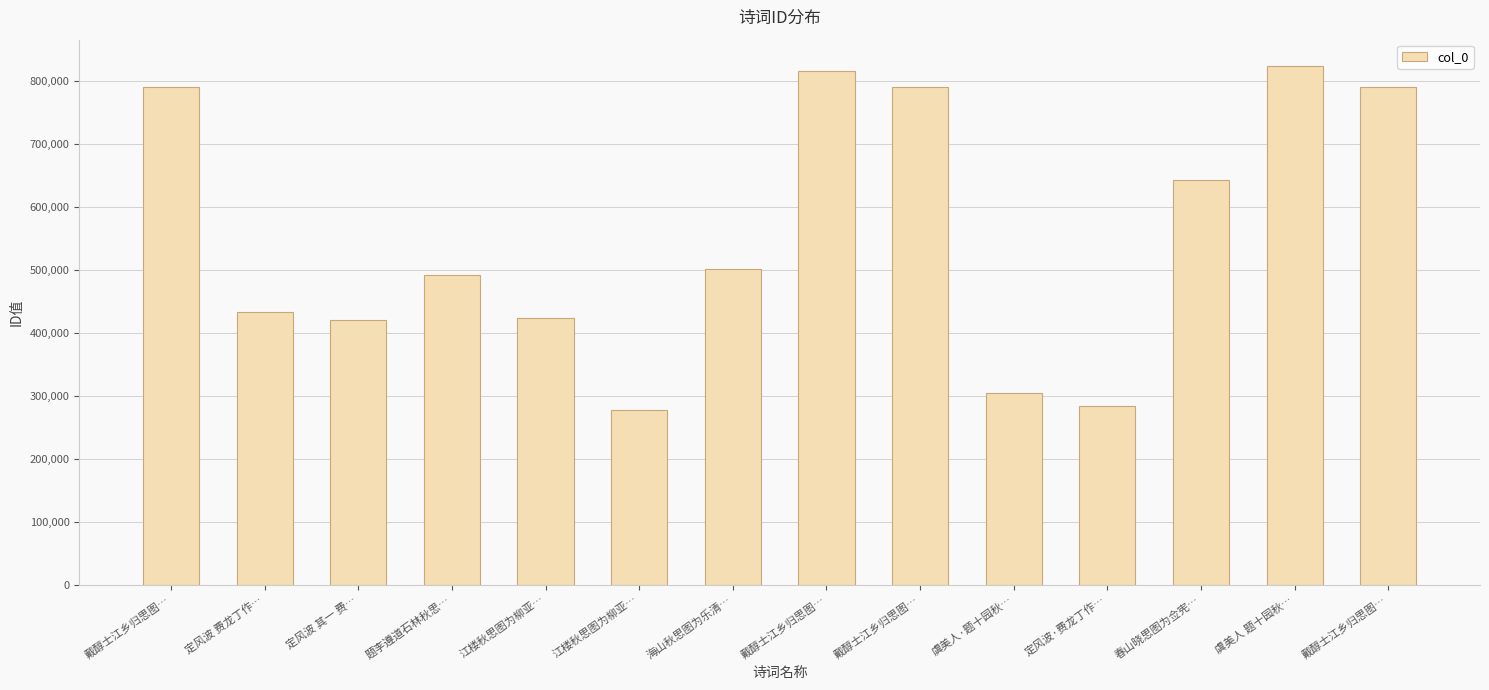

Are the bars horizontal?

No